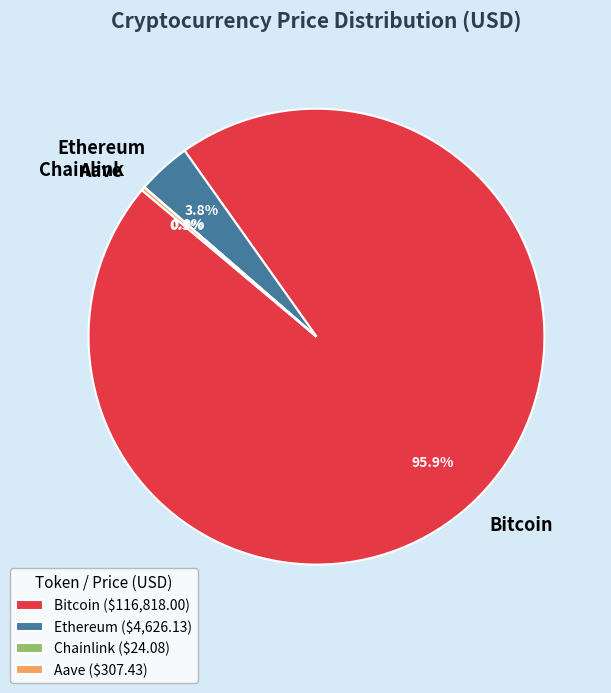

Which slice is the largest?

Bitcoin